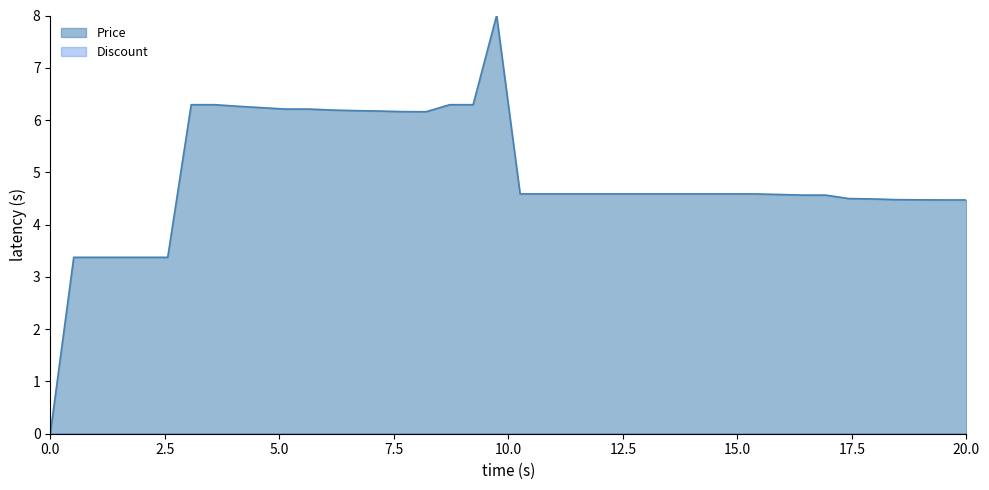

What is the label of the 37th point from the right?

2023-10-07